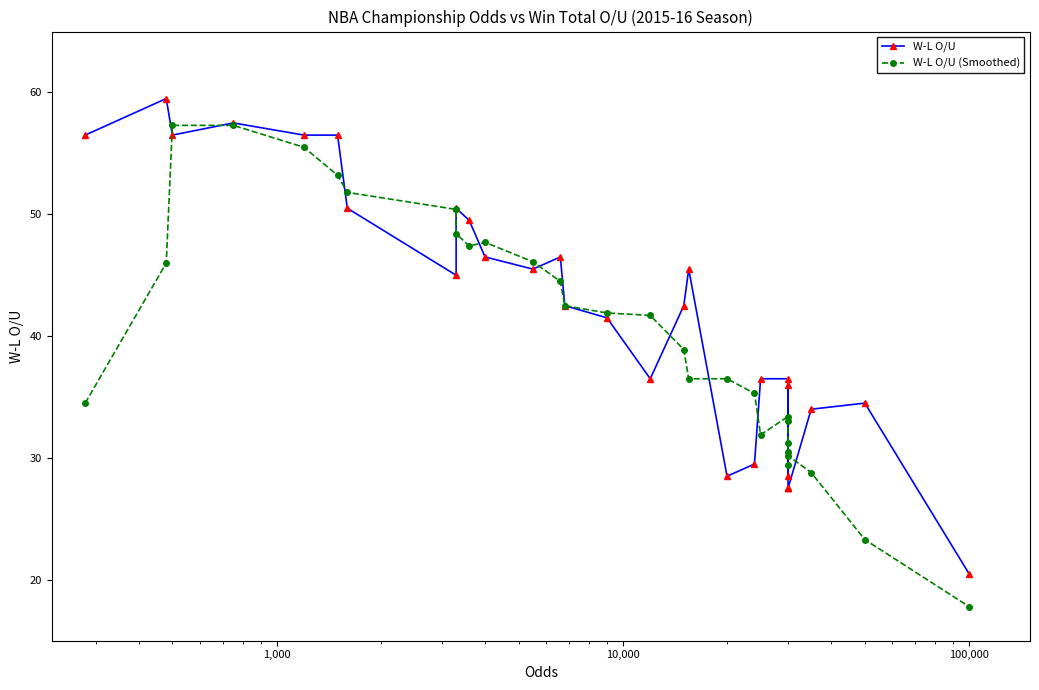

What is the lowest value of the W-L O/U (Smoothed) series?

17.8